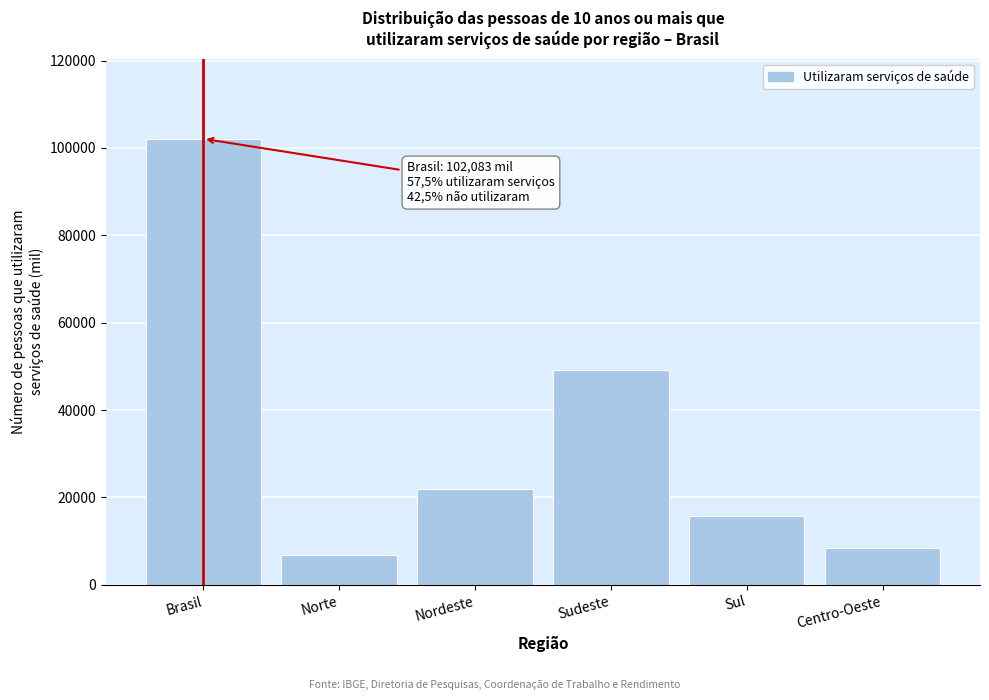

Reading right to left, list all the values displayed in this chart.

Centro-Oeste=8530.7	Sul=15759.0	Sudeste=49247.0	Nordeste=21831.1	Norte=6715.3	Brasil=102083.1